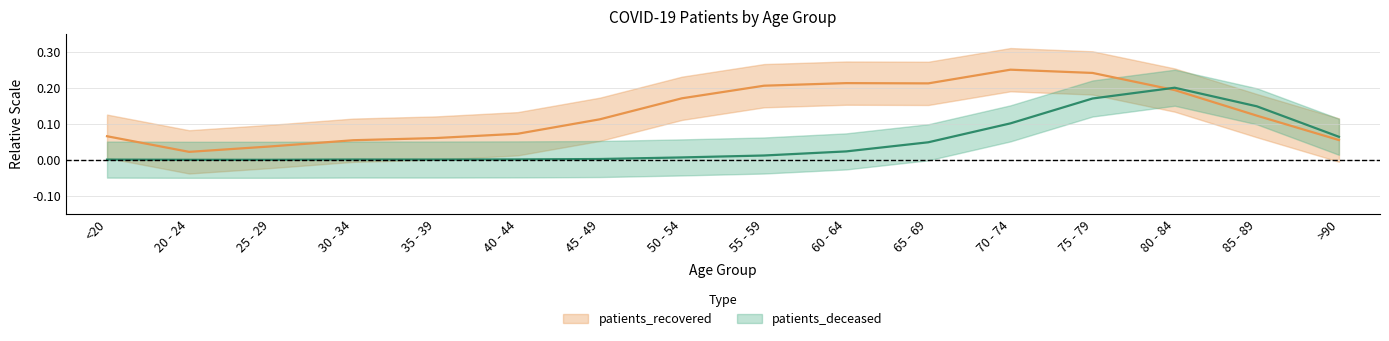

At which category does patients_recovered reach its first local valley?

20 - 24